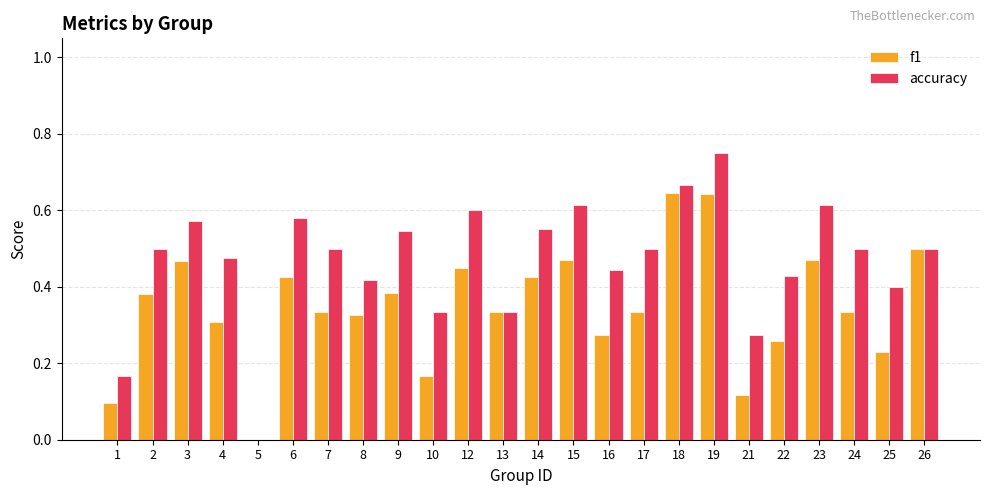

The value of f1 at 3 is 0.6. True or false?

False